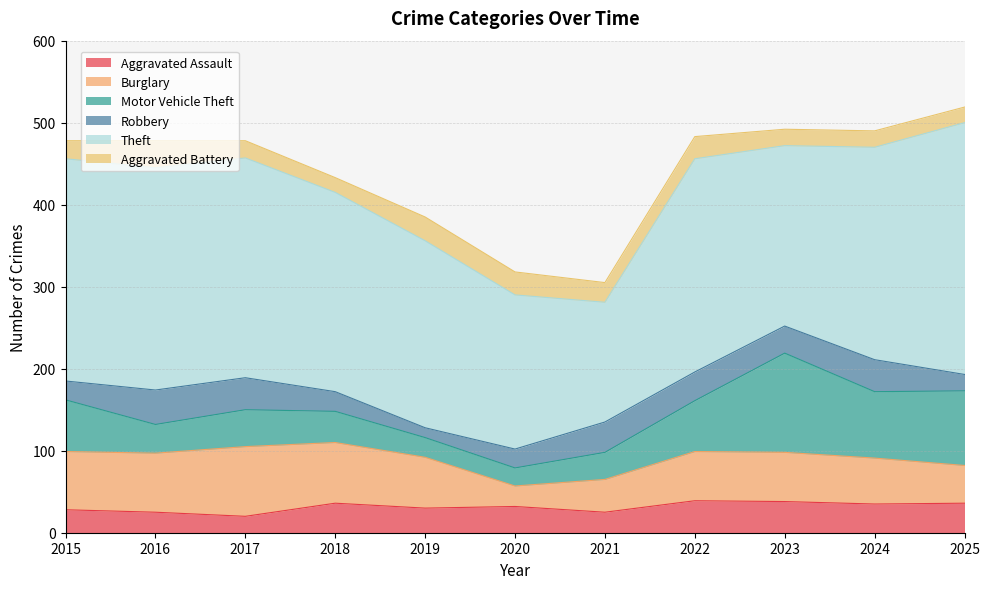

Does the chart have visible grid lines?

Yes